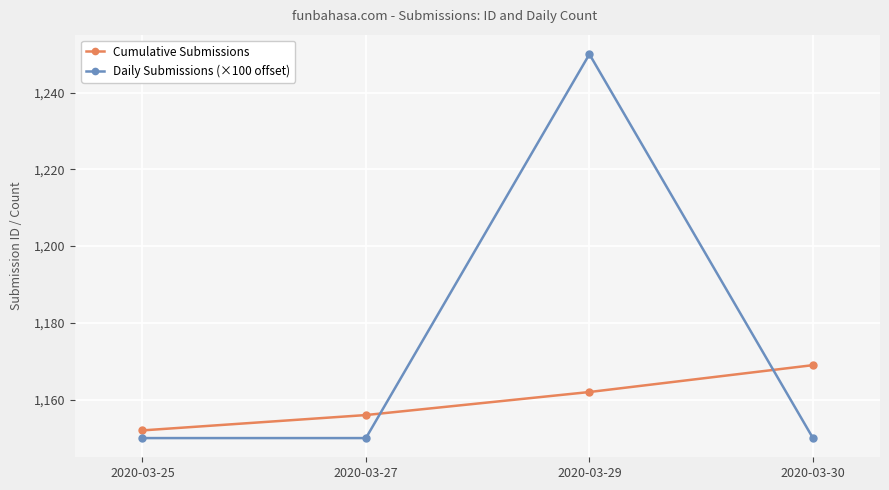

How many distinct data groups are displayed?

2